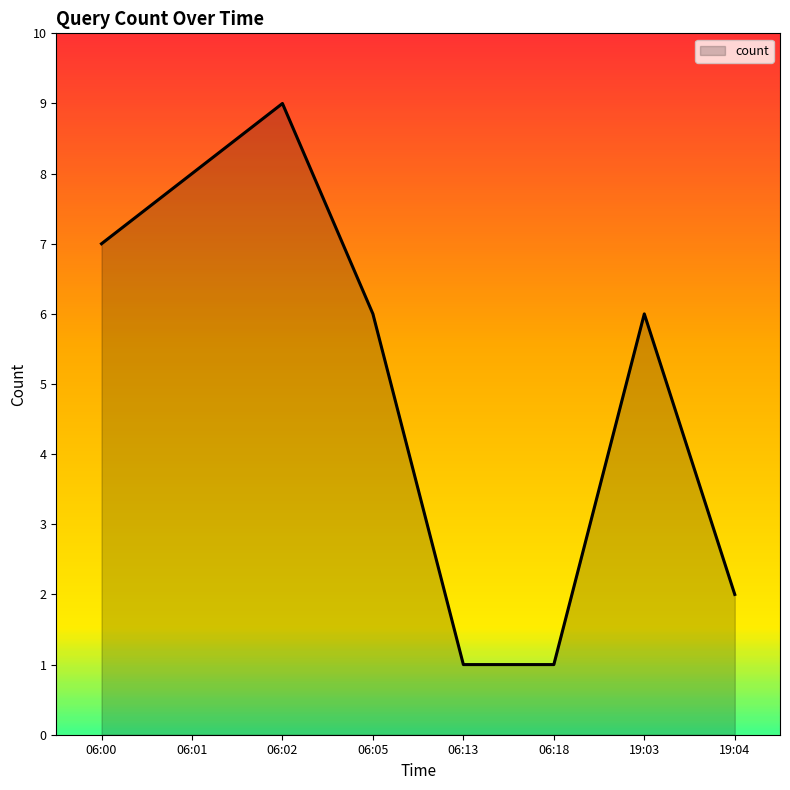

What position from the right is 06:02?

6